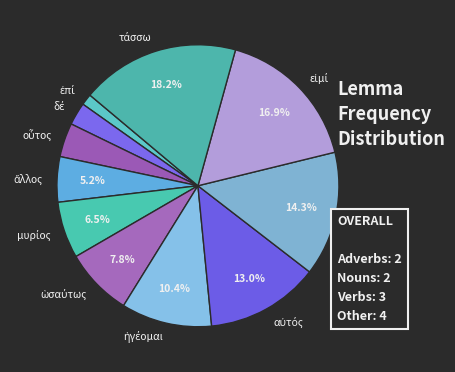

Is there any slice that represents more than half of the pie?

No